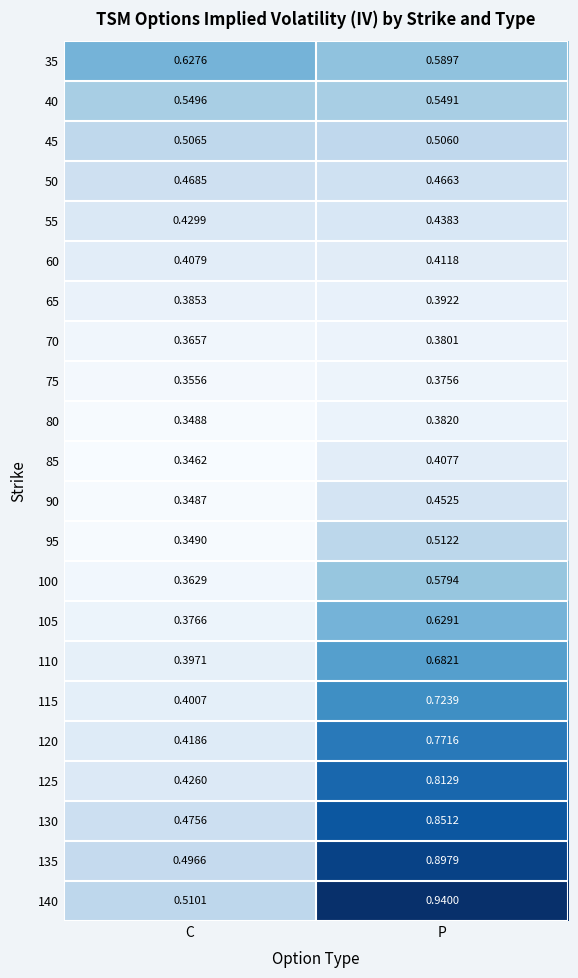

List the series in order of their peak value, lowest first.

75, 70, 80, 65, 85, 60, 55, 90, 50, 45, 95, 40, 100, 35, 105, 110, 115, 120, 125, 130, 135, 140